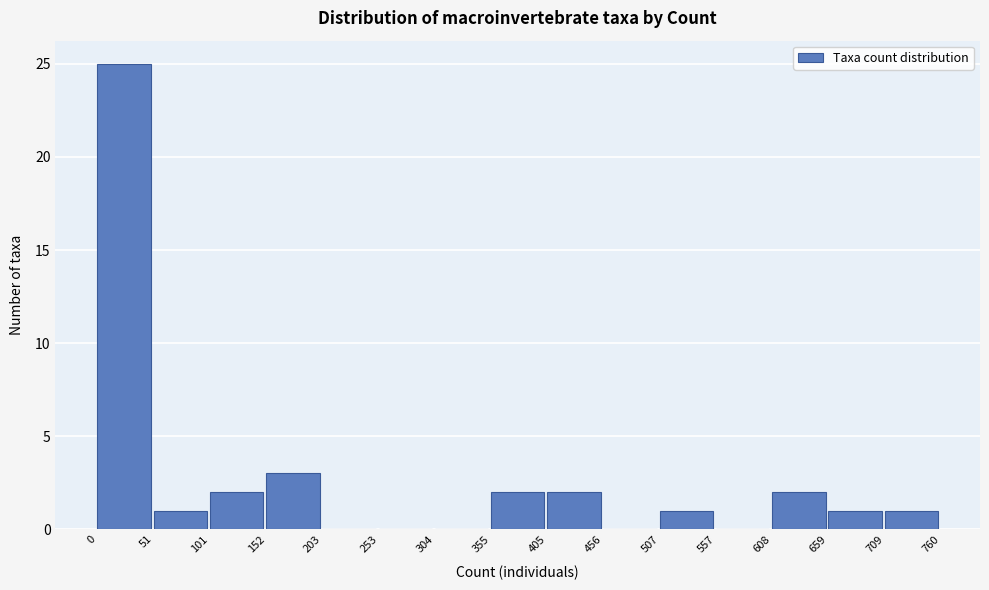

Reading left to right, list every bar in this chart as the range it spans on the x-axis followed by its height. The values are not printed on the chart, so give them approximately, as read against the axis.

0 to 51: 25
51 to 101: 1
101 to 152: 2
152 to 203: 3
203 to 253: 0
253 to 304: 0
304 to 355: 0
355 to 405: 2
405 to 456: 2
456 to 507: 0
507 to 557: 1
557 to 608: 0
608 to 659: 2
659 to 709: 1
709 to 760: 1